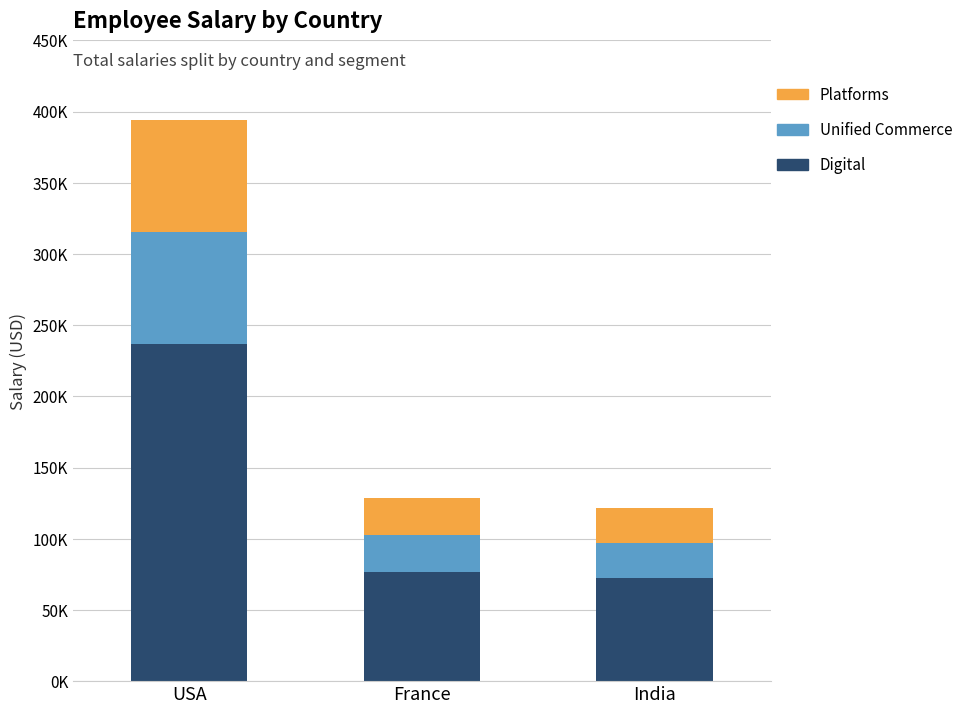

What is the label of the 3rd bar from the left?

India